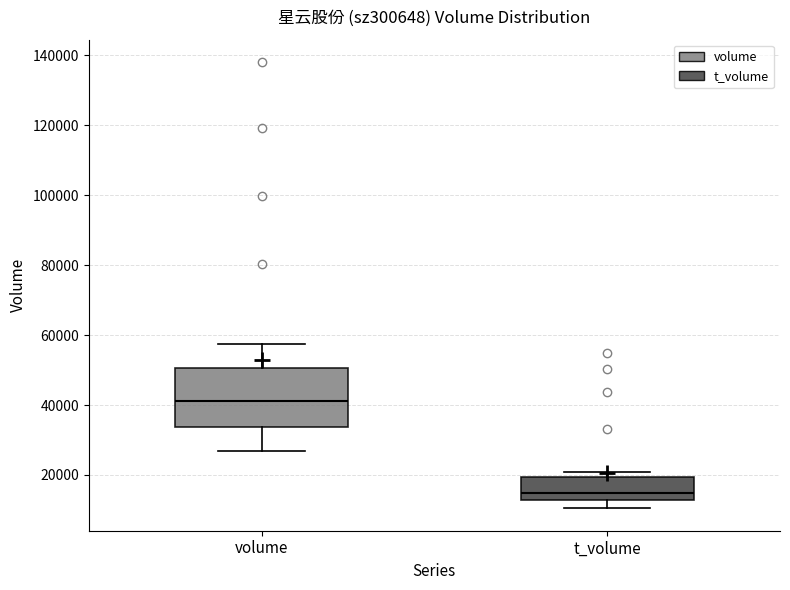

Reading left to right, read every box against the y-axis: the position of its median line, the range the box covers, and the ends of its whiskers. The values are not printed on the chart, so give them approximately, as read against the axis.

volume: median 42000, box 34000 to 50000, whiskers 26000 to 58000
t_volume: median 14000, box 12000 to 20000, whiskers 10000 to 20000 (just above the box's upper edge)